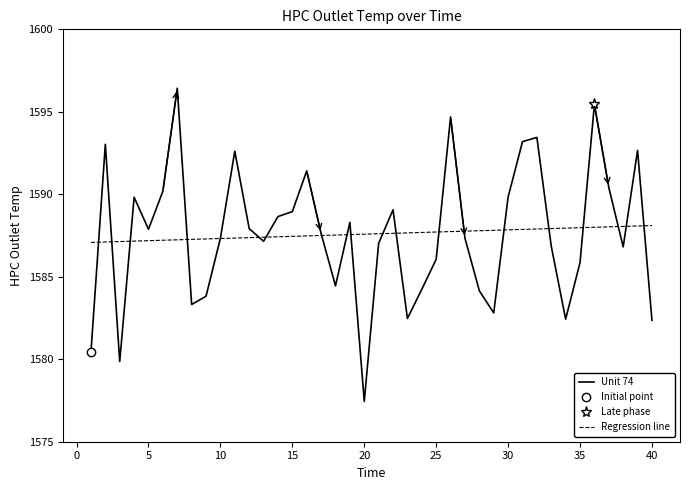

Does the chart have visible grid lines?

No